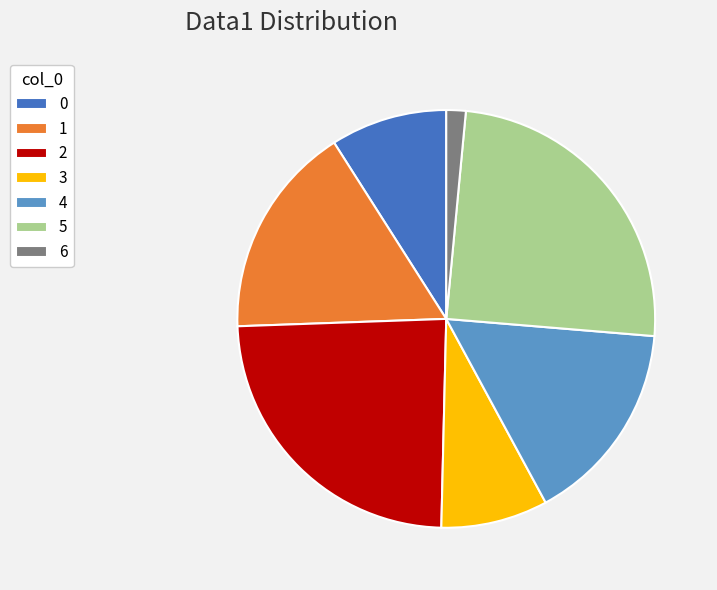

What is the smallest slice in the pie chart?

6